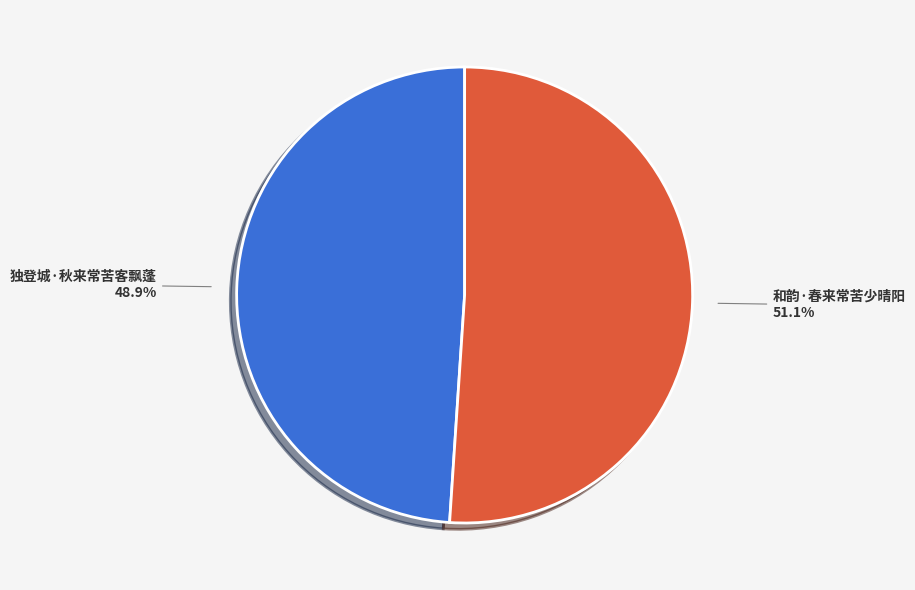

What is the total percentage of 独登城·秋来常苦客飘蓬 and 和韵·春来常苦少晴阳?

100.0%